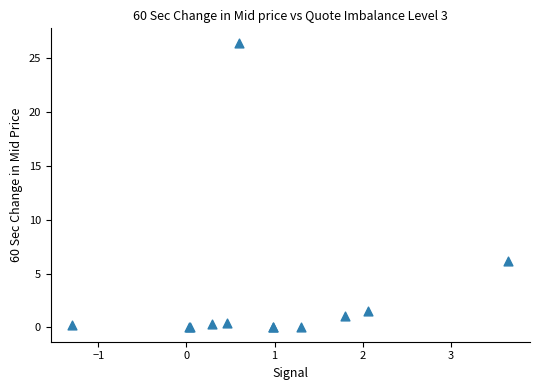

What Y value in the scatter plot is closest to 13?

6.2